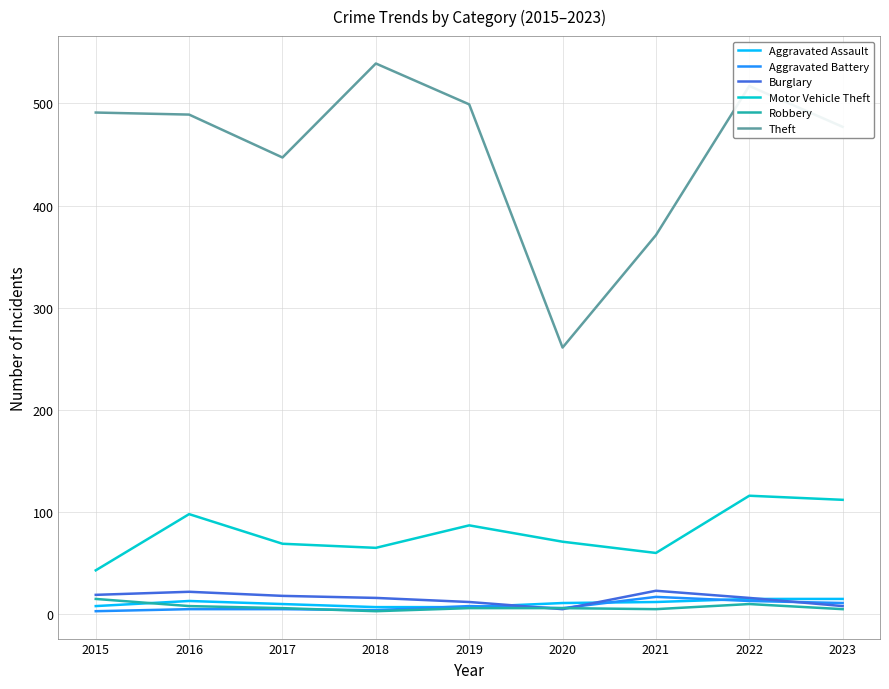

True or false: Motor Vehicle Theft has a value of 184 at 2023.

False